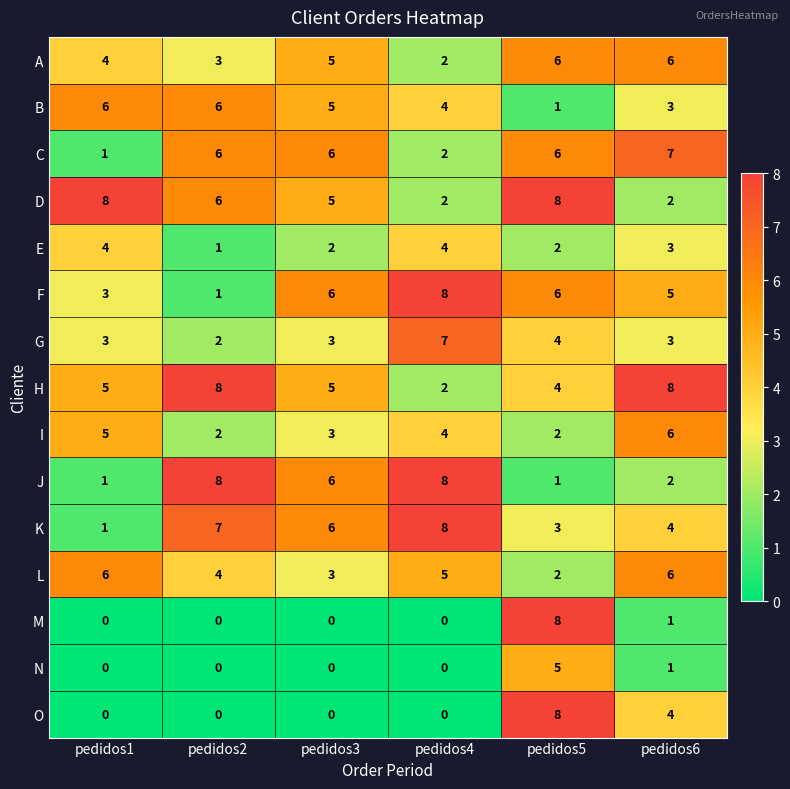

What is the maximum value for H?

8